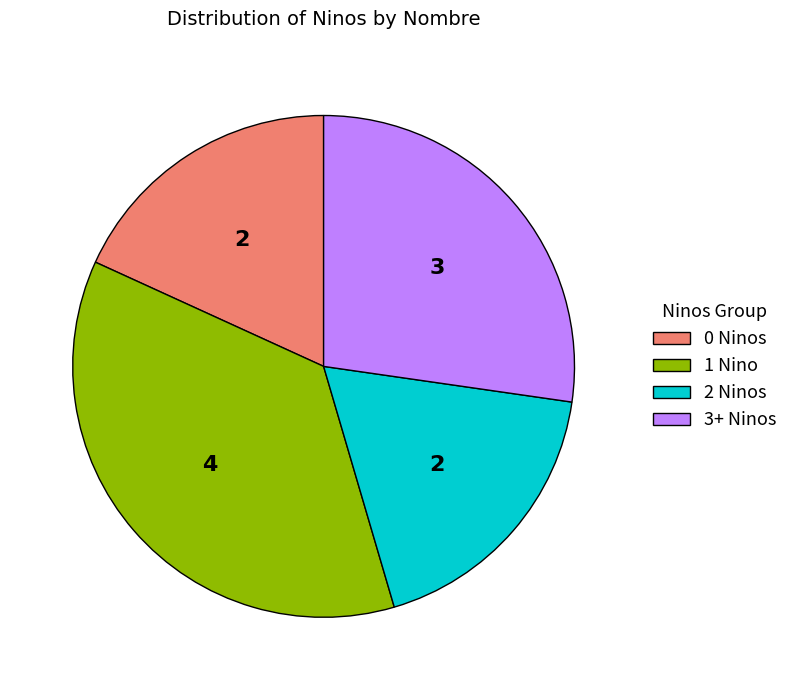

Is there any slice that represents more than half of the pie?

No